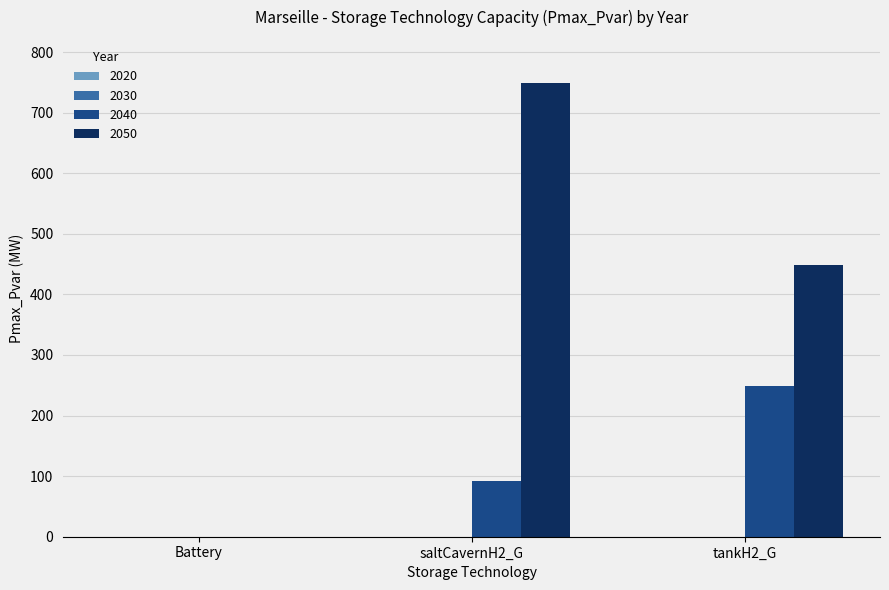

What is the sum of all 2040 values?

340.6